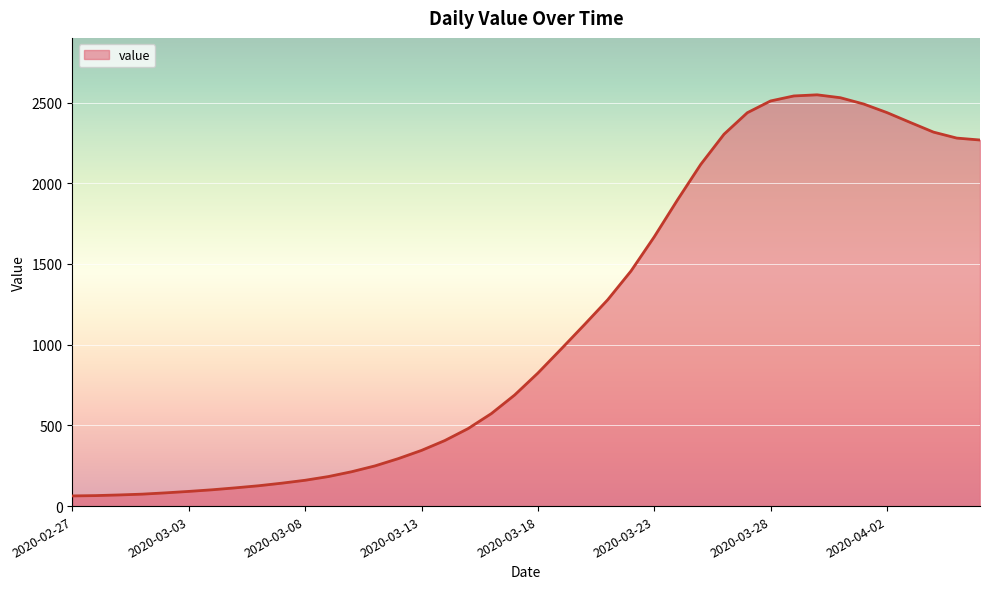

What is the smallest value displayed?

63